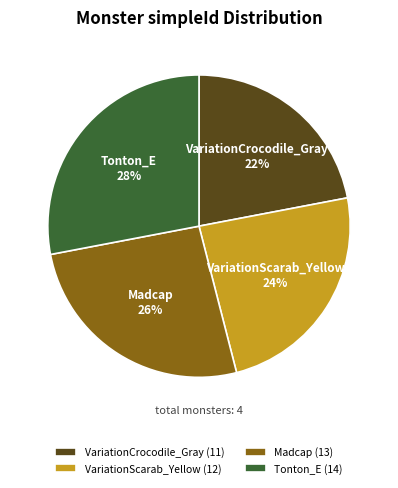

To the nearest percent, what is the difference between the Madcap and Tonton_E slice percentages?

2%